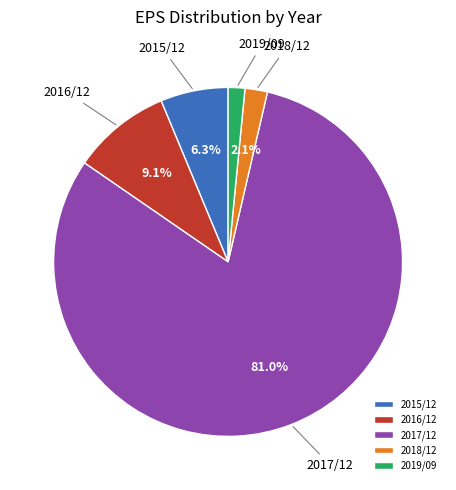

How many segments does this pie chart have?

5